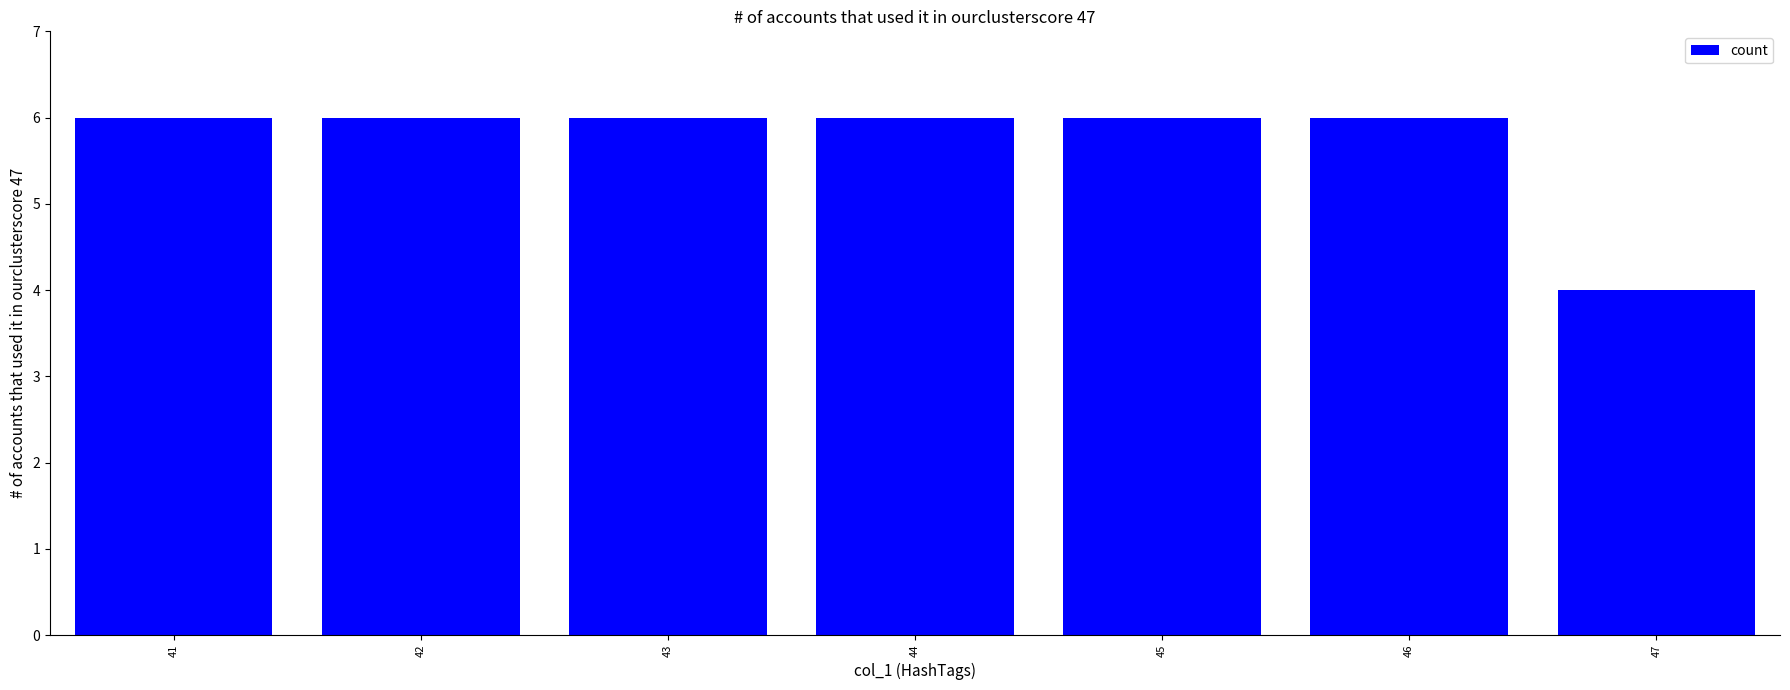

Which label corresponds to the smallest value in the chart?

47